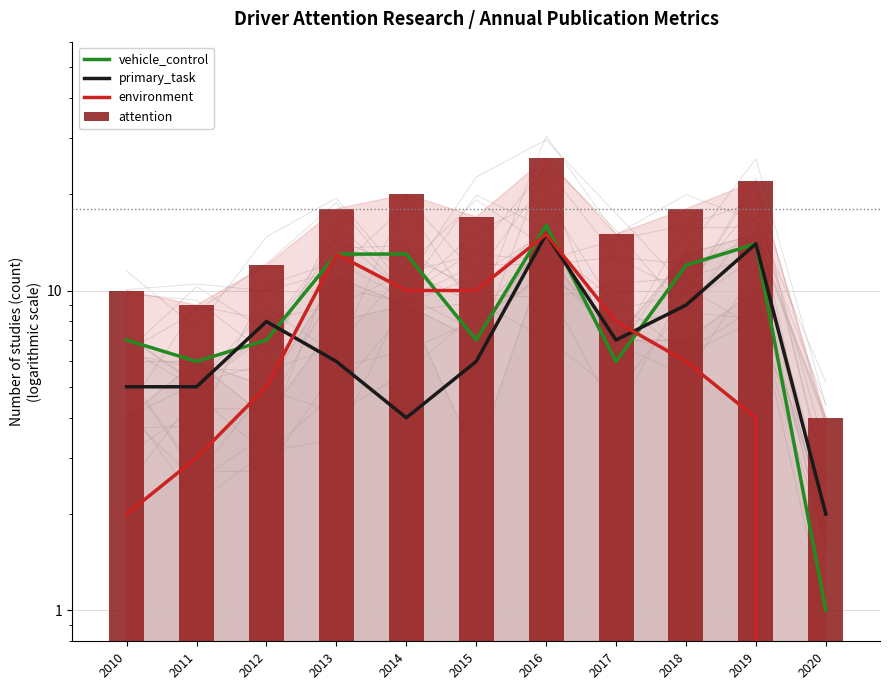

List the labels in order of environment value, smallest first.

2020, 2010, 2011, 2019, 2012, 2018, 2017, 2014, 2015, 2013, 2016